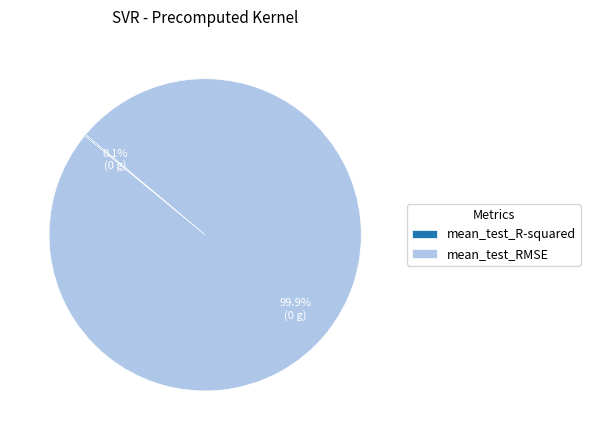

How much of the chart is everything except mean_test_RMSE?

0.1%